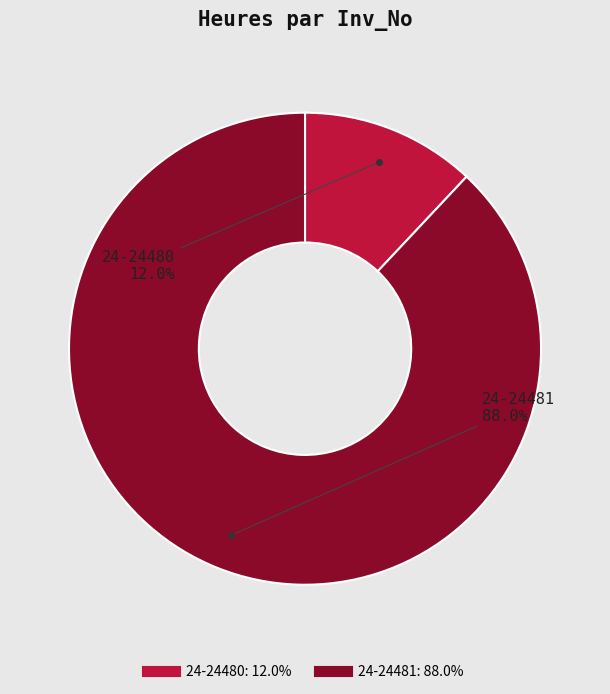

True or false: 24-24481 accounts for 97% of the total.

False